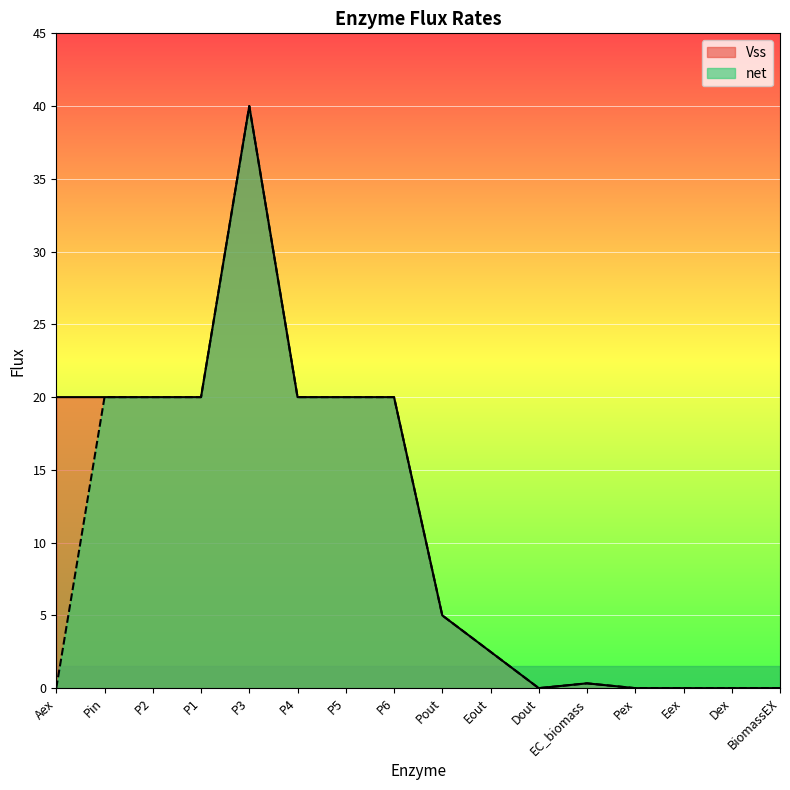

The net series shows 15.6 at Pex. True or false?

False